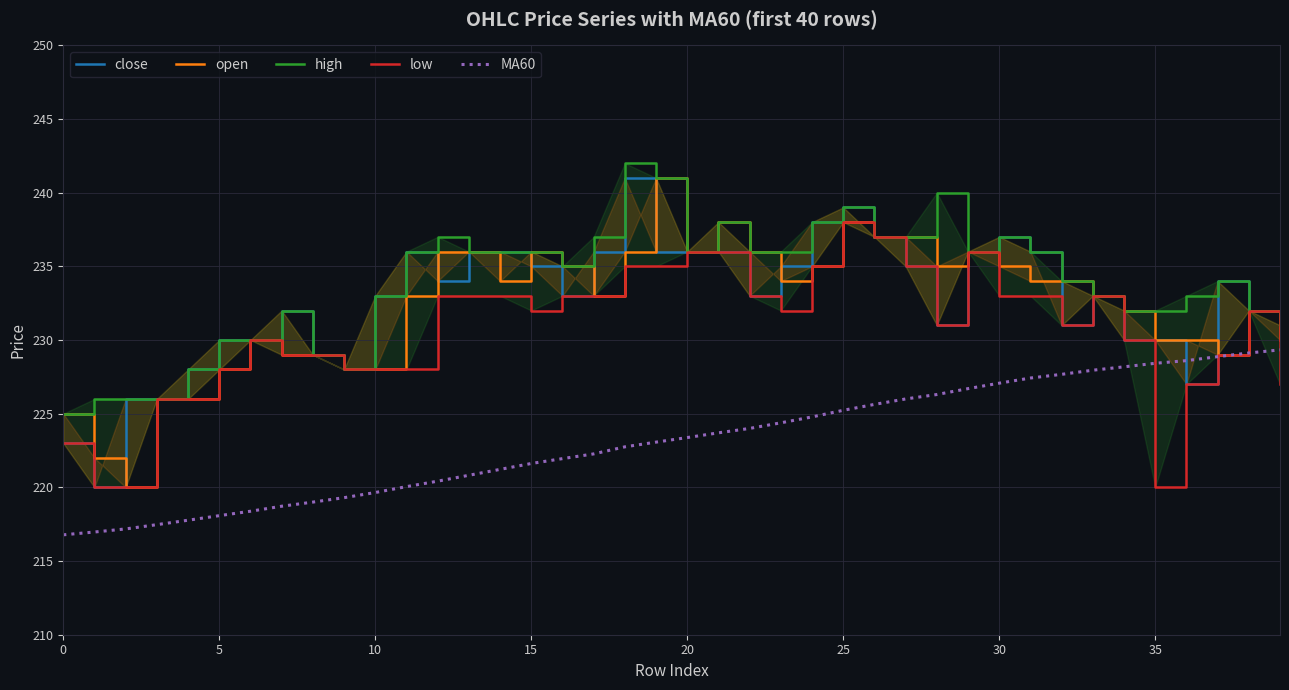

Where does the close series first go above 233?

11